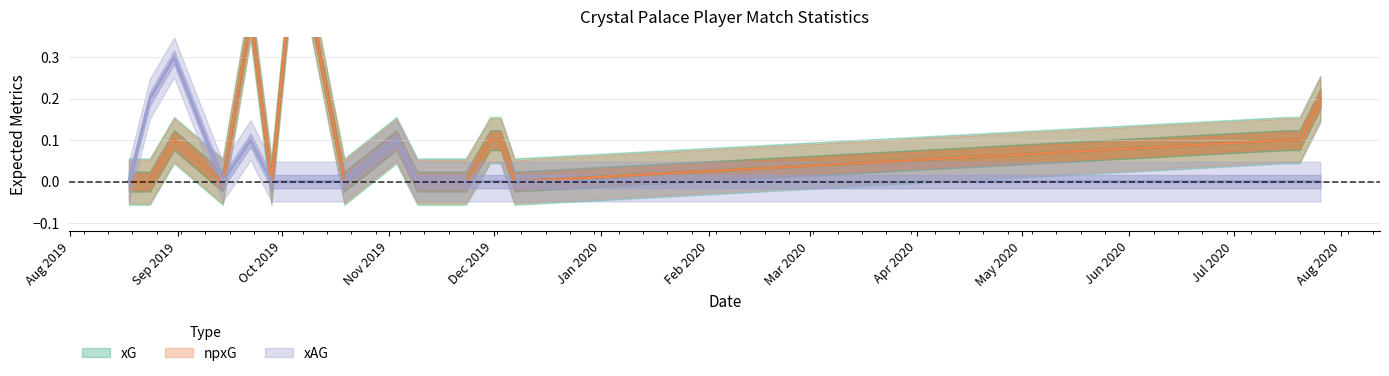

True or false: npxG has a value of 0.0 at 2019-10-19.

True